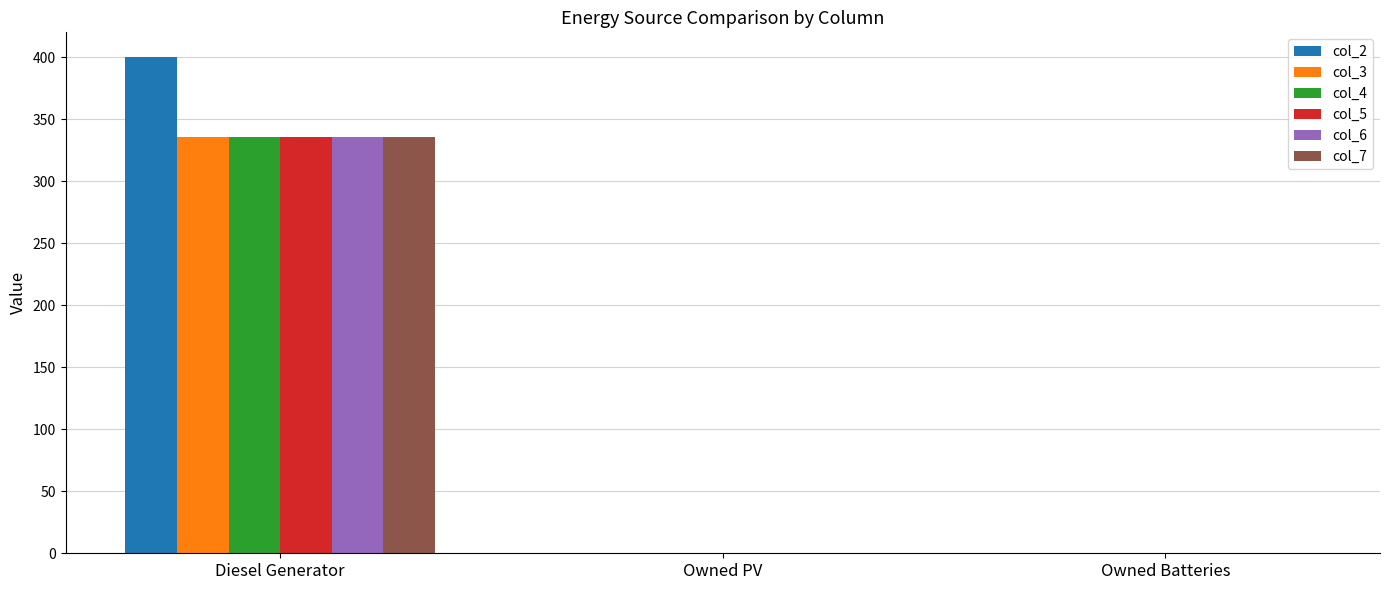

How many data points does each series have?

3